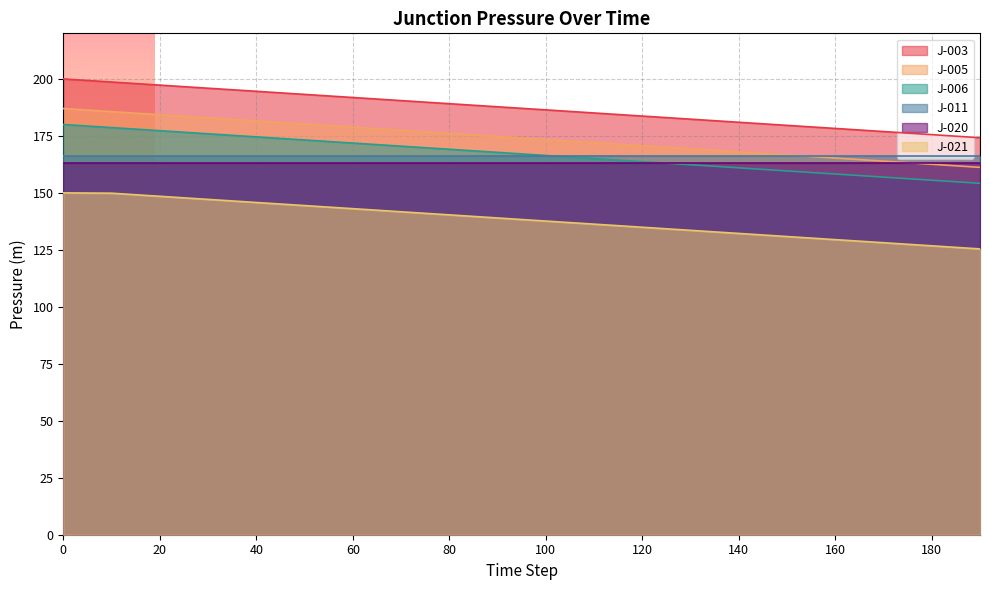

Rank the series by their maximum value, from highest to lowest.

J-003, J-005, J-006, J-011, J-020, J-021